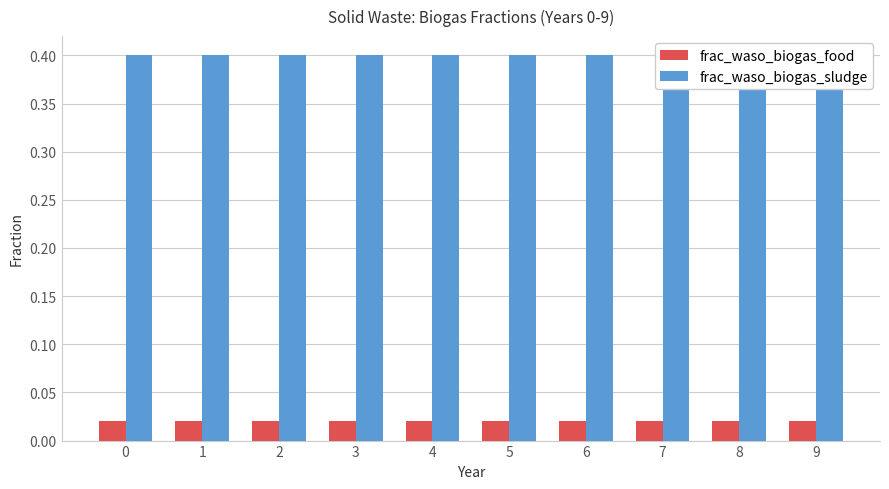

What is the total value across all series at 7?

0.4